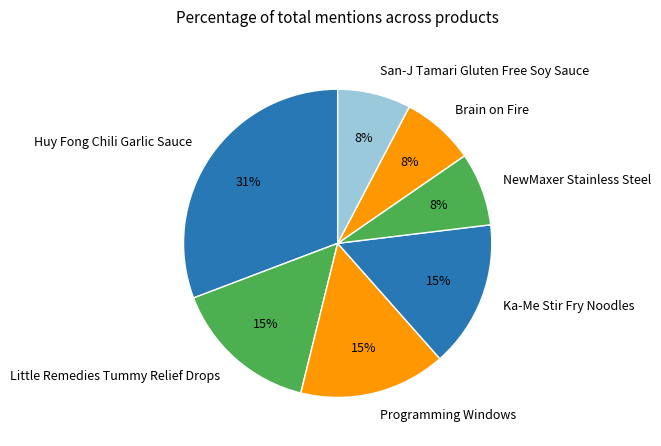

Which category has the biggest portion of the pie?

Huy Fong Chili Garlic Sauce